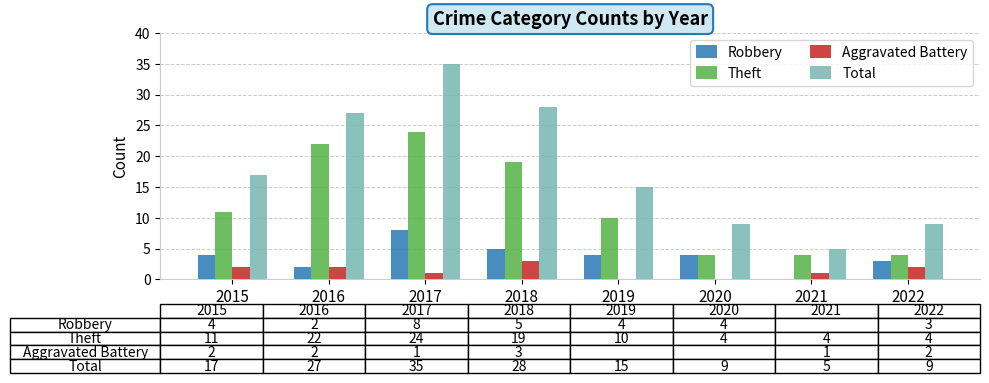

At which category is the sum across all series the highest?

2017